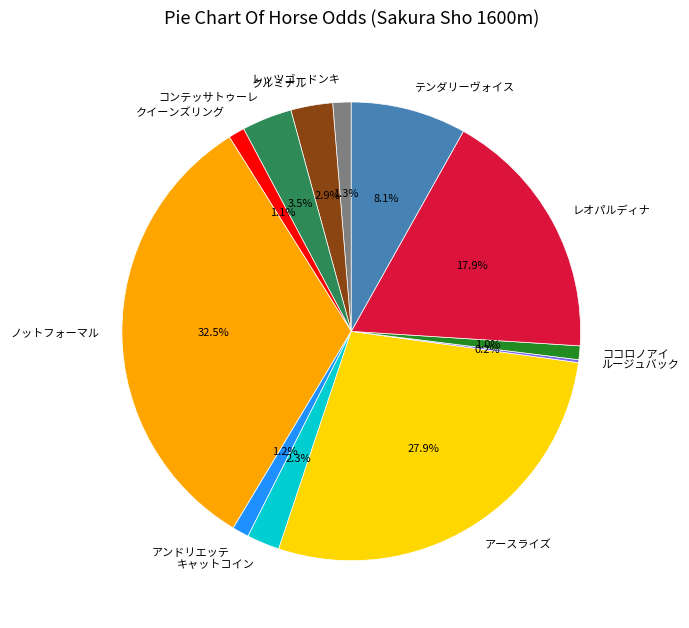

Is it true that ノットフォーマル is 47% of the pie?

False